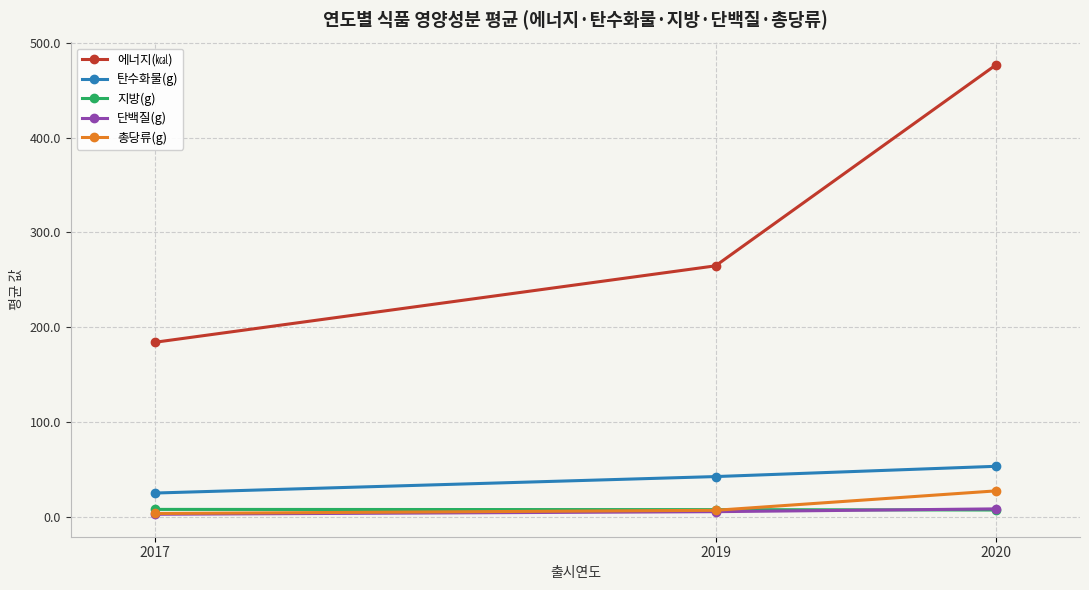

What is the maximum value for 단백질(g)?

8.7